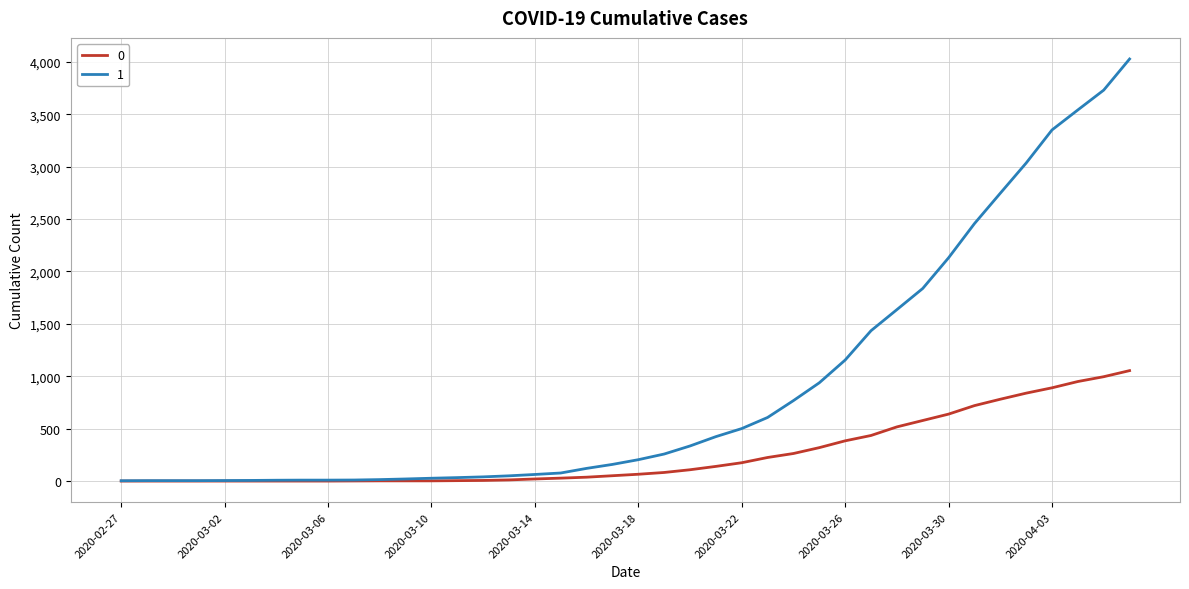

Rank the series by their average value, from lowest to highest.

0, 1